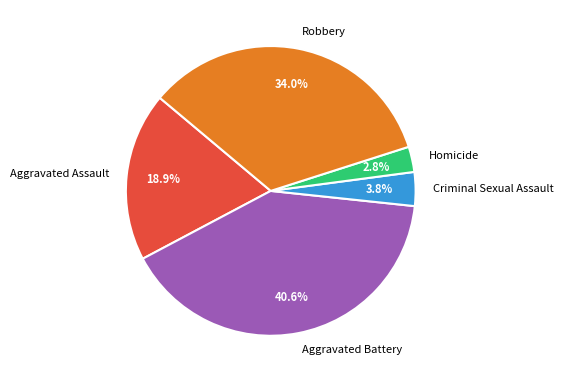

What is the total percentage of Homicide and Criminal Sexual Assault?

6.6%